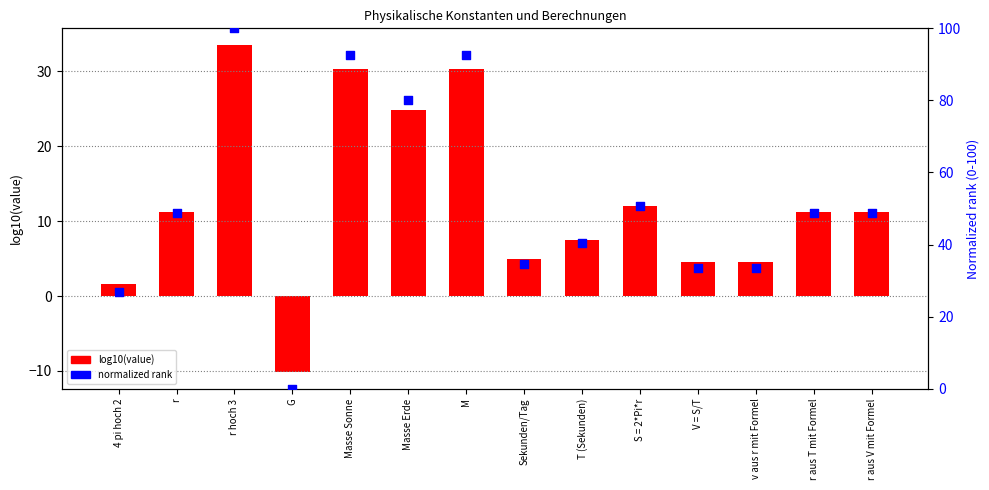

At which category is the sum across all series the highest?

r hoch 3